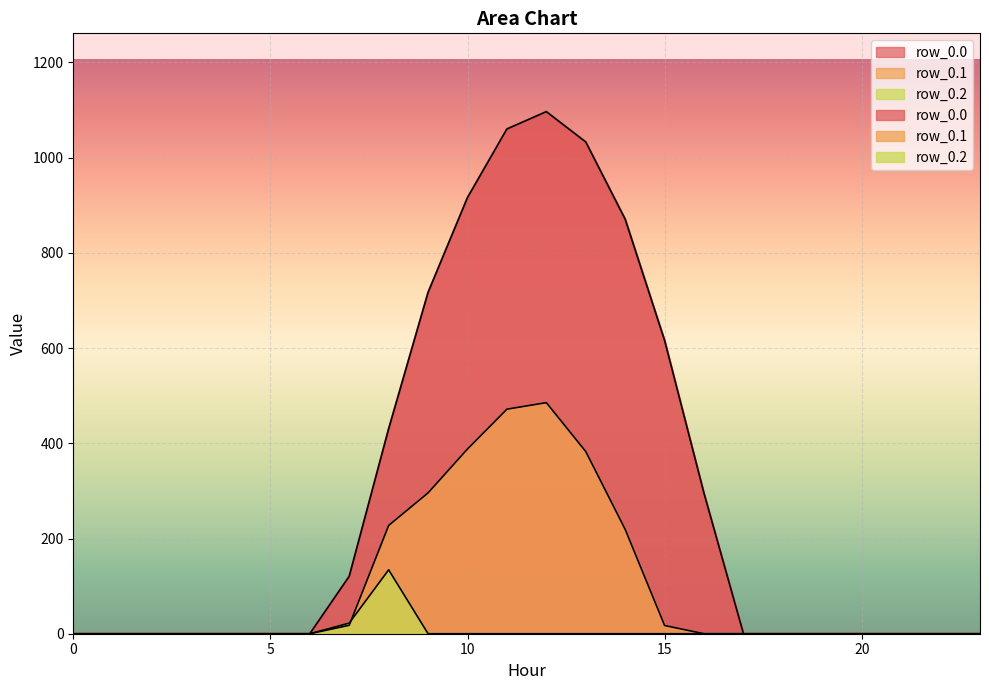

What is the difference between the row_0.0 values at 6 and 16?

294.5